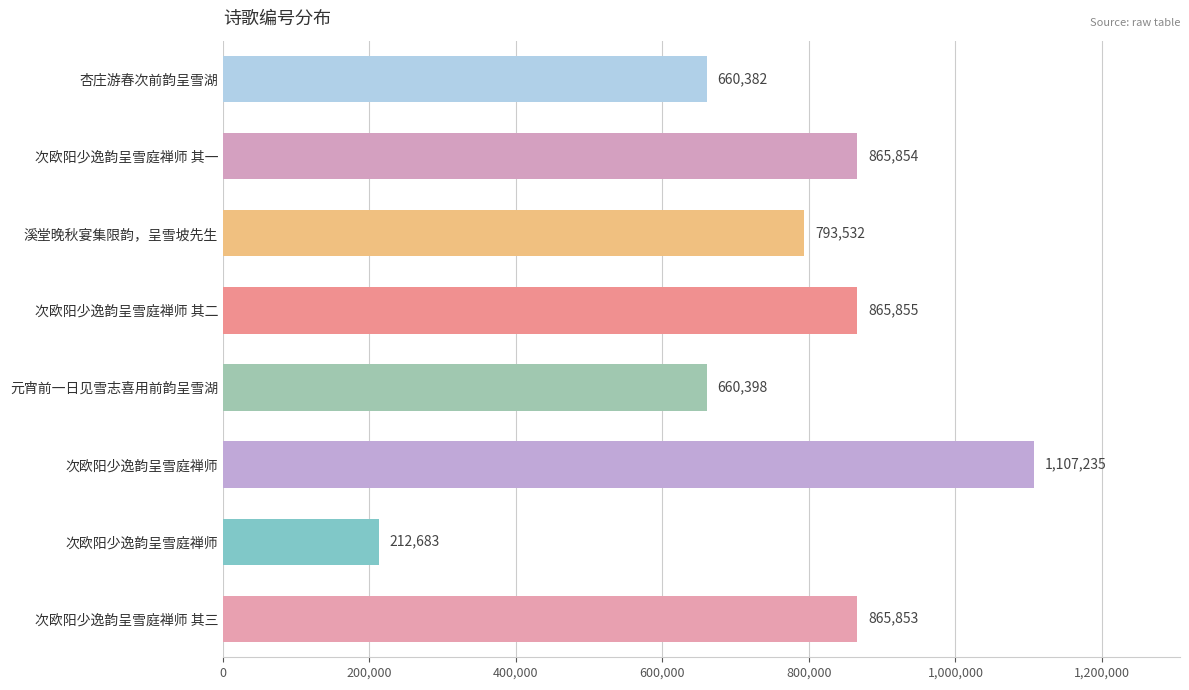

How many data points does each series have?

8